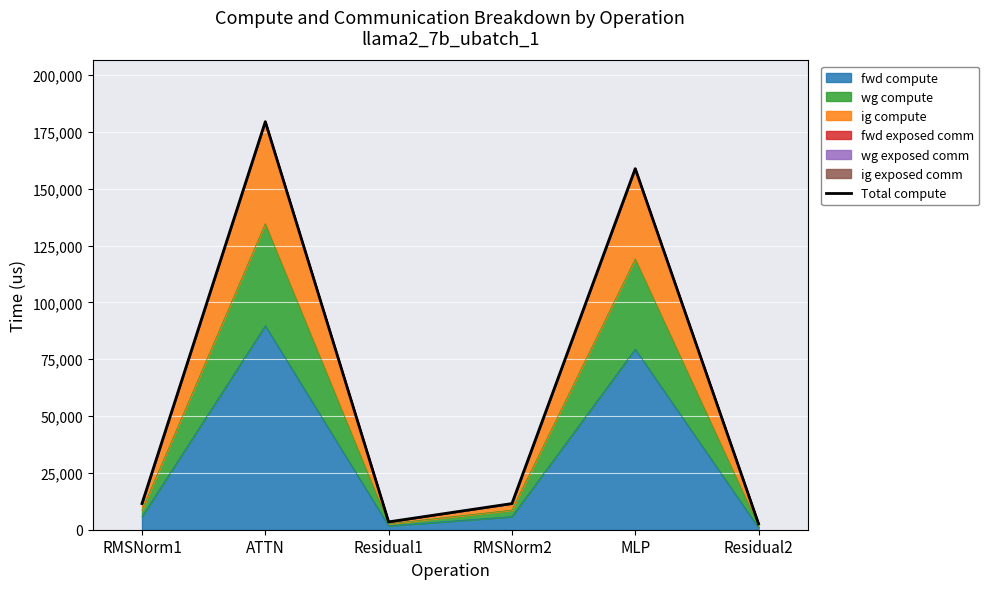

How many lines are shown in the chart?

1